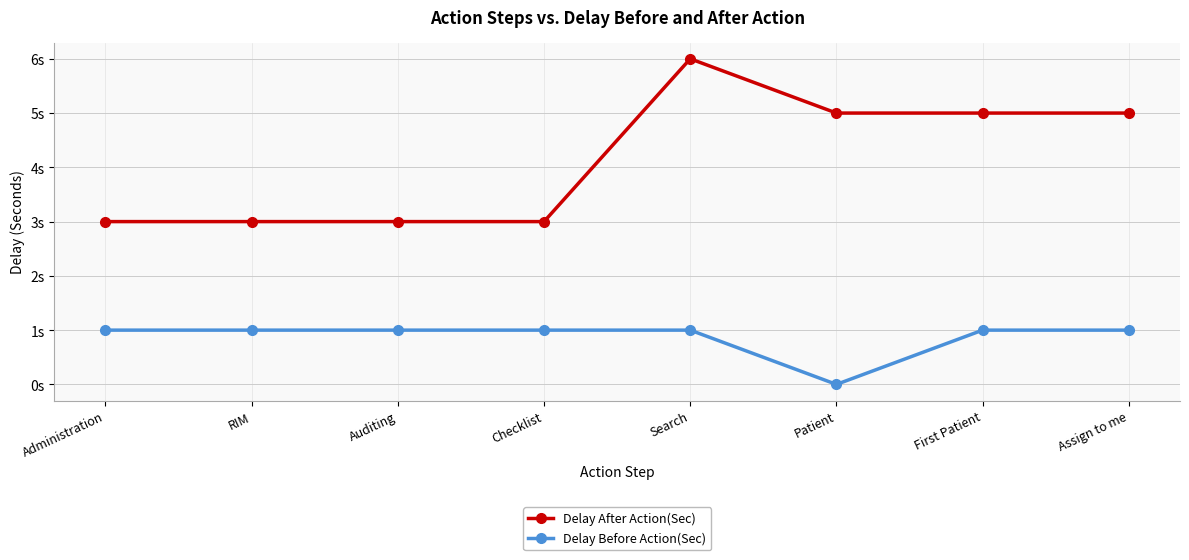

Which series has the widest spread of values?

Delay After Action(Sec)